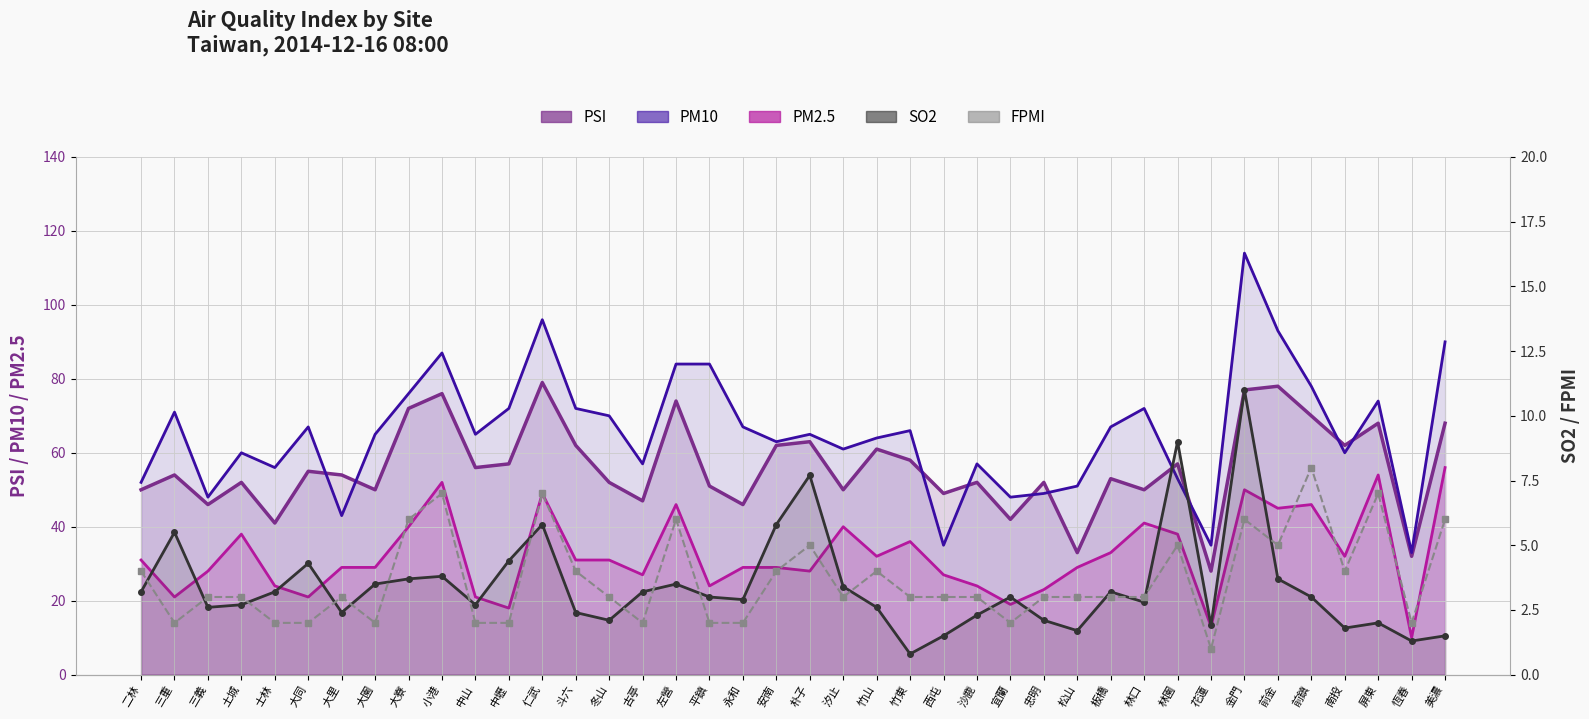

Is the value of PM2.5 at 竹山 greater than the value of PSI at 大同?

No